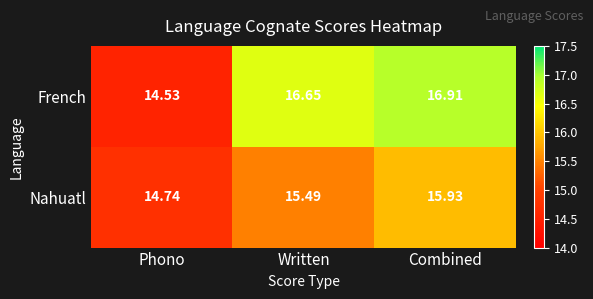

Where is Nahuatl nearest to the value 15?

Phono